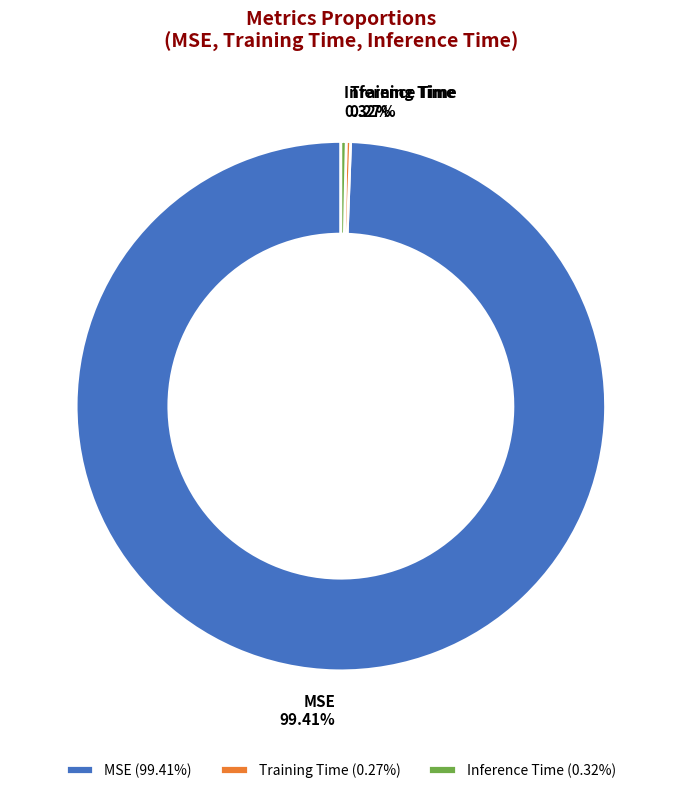

The MSE slice represents 89% of the pie. True or false?

False